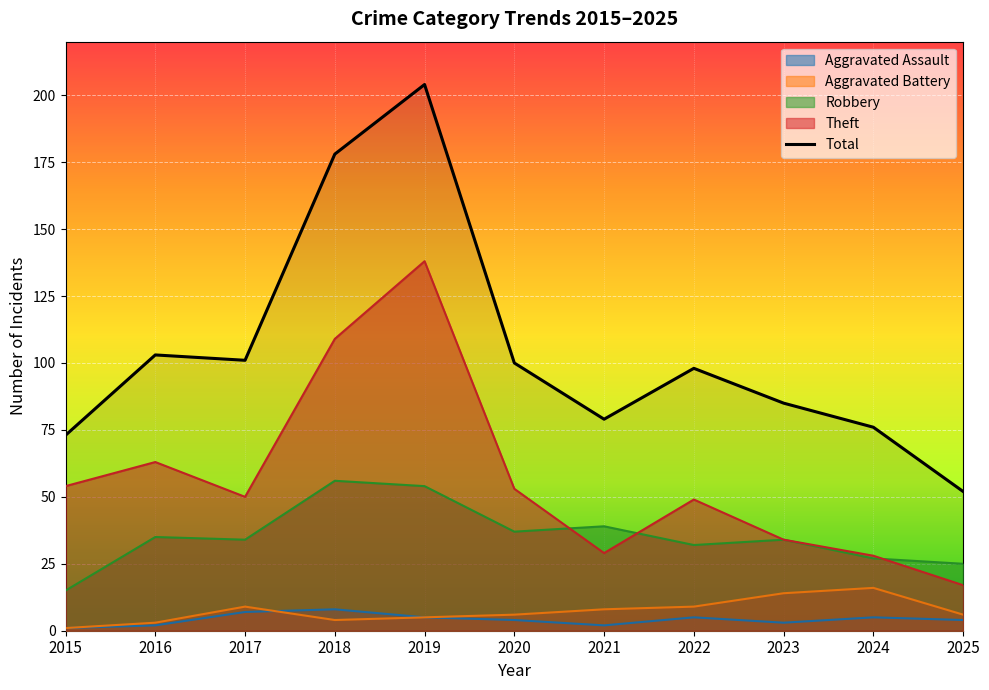

What is the difference between the Aggravated Assault values at 2017 and 2020?

3